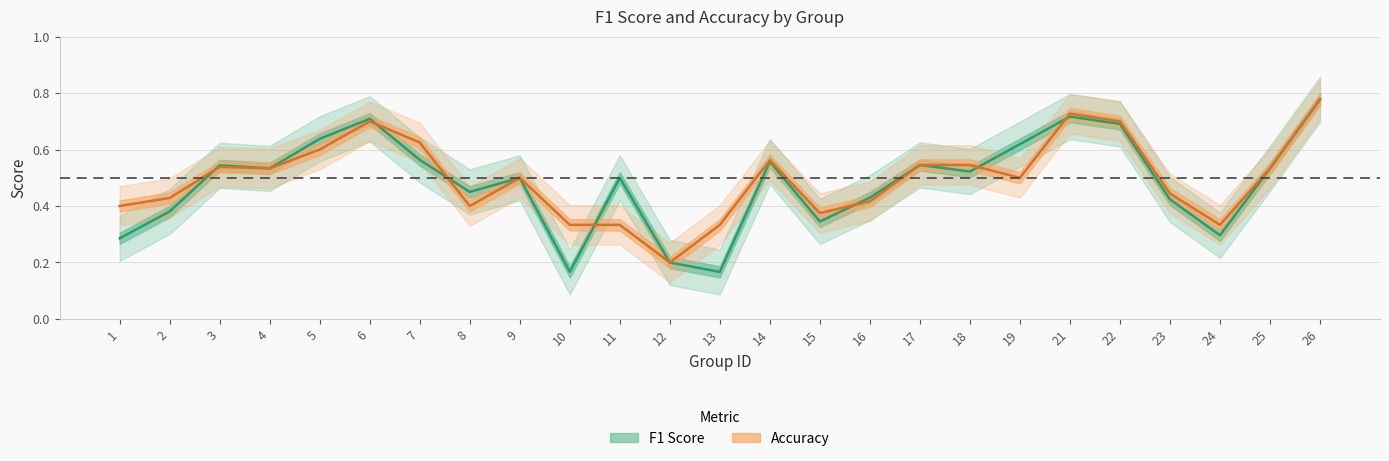

At which category is the sum across all series the highest?

26